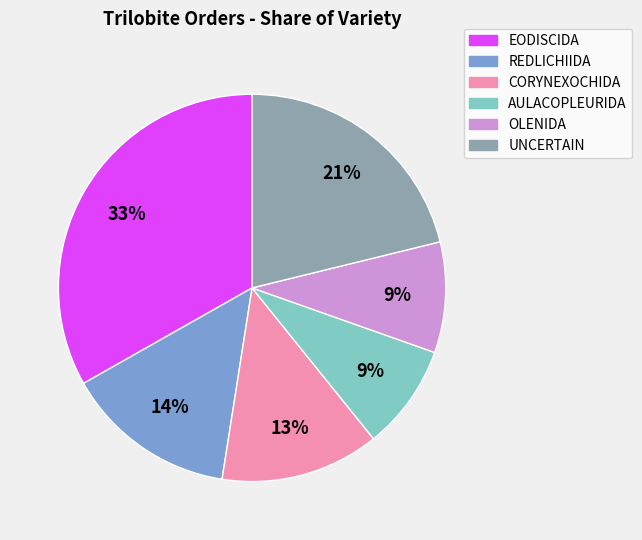

To the nearest percent, what is the difference between the largest and smallest slice percentages?

24%